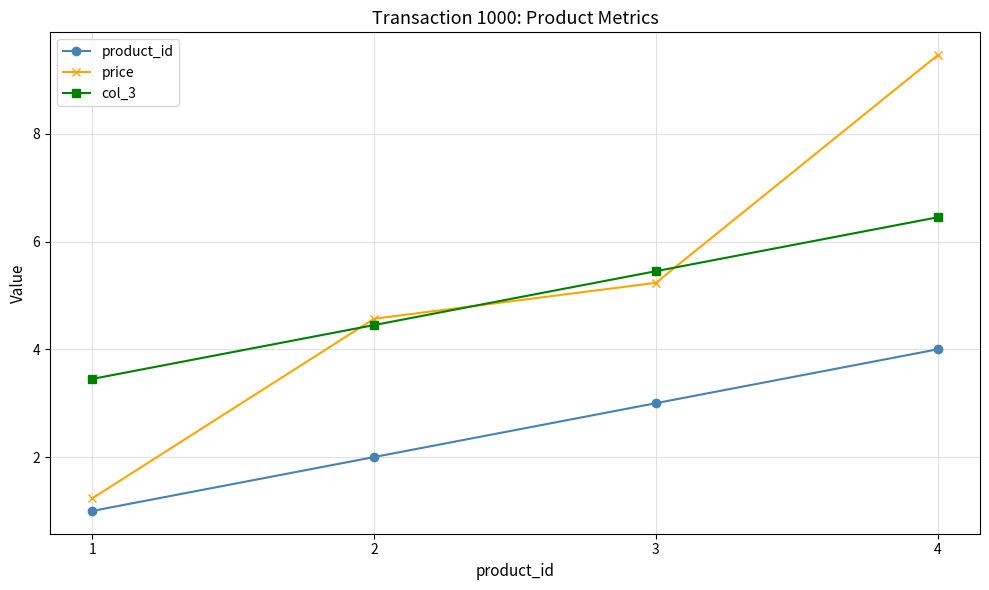

The value of product_id at 3 is 2.0. True or false?

False